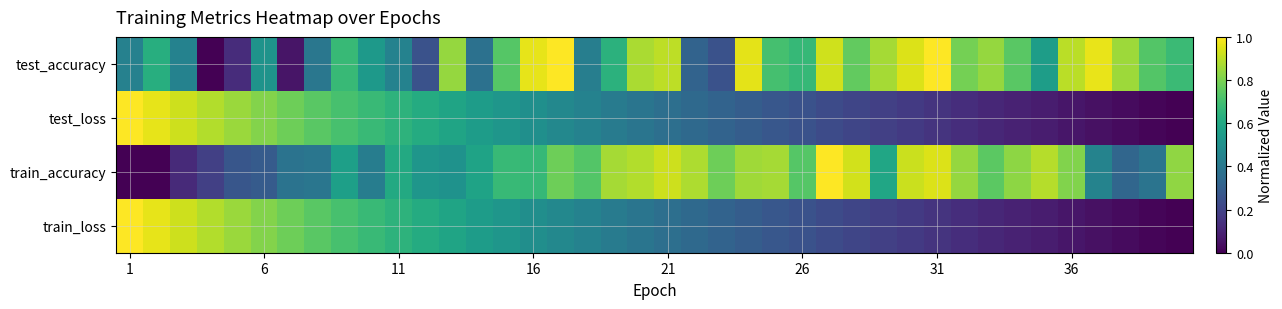

How many distinct data groups are displayed?

4